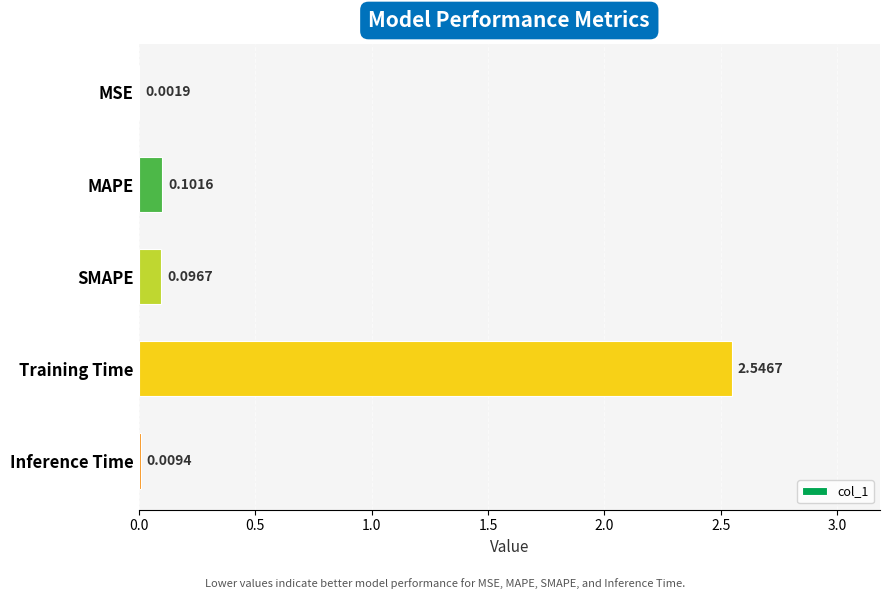

How many categories are shown in the chart?

5